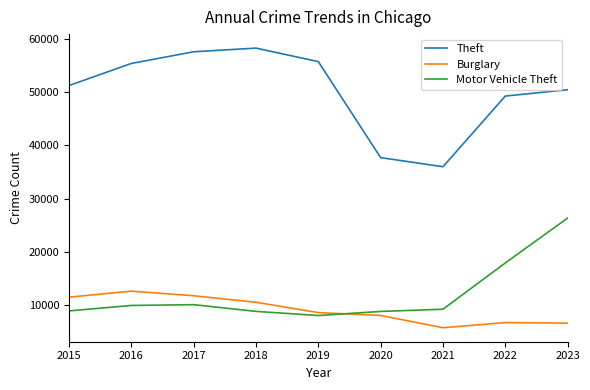

At how many categories does at least one series exceed 52764?

4